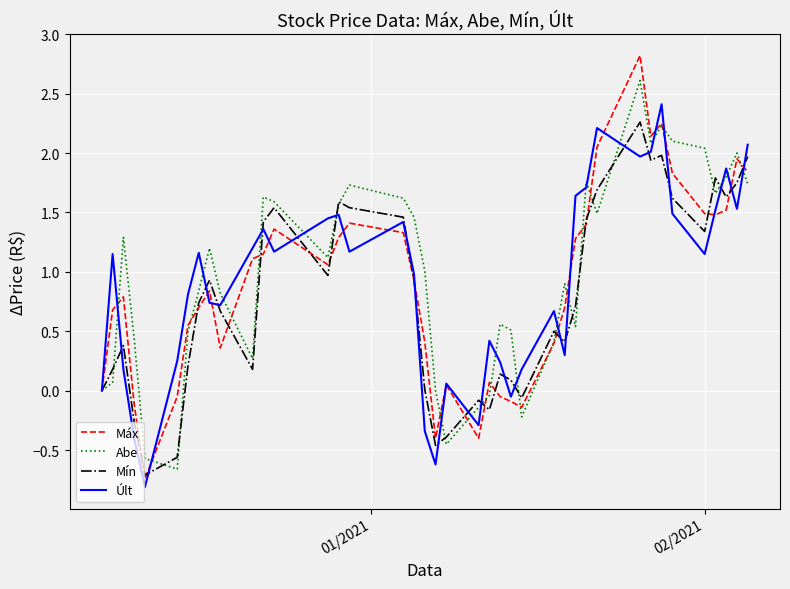

What is the smallest value displayed?

-0.8